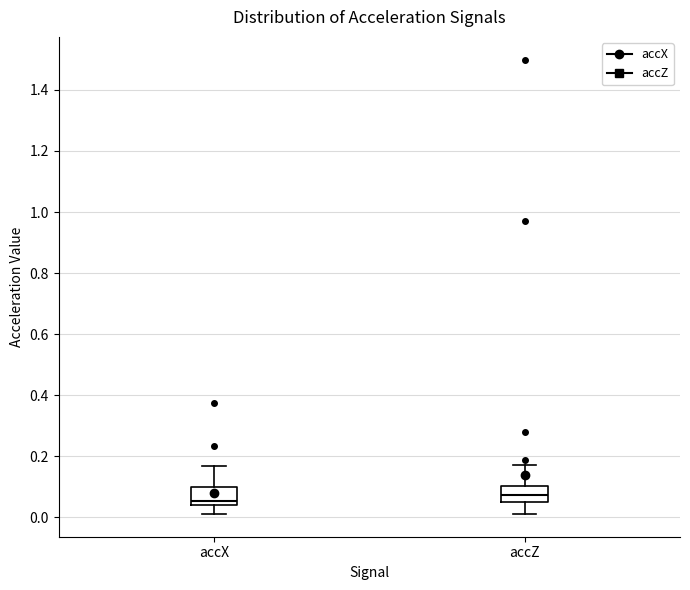

Reading left to right, read every box against the y-axis: the position of its median line, the range the box covers, and the ends of its whiskers. The values are not printed on the chart, so give them approximately, as read against the axis.

accX: median 0.06, box 0.04 to 0.10, whiskers 0.02 to 0.16
accZ: median 0.08, box 0.06 to 0.10, whiskers 0.02 to 0.18